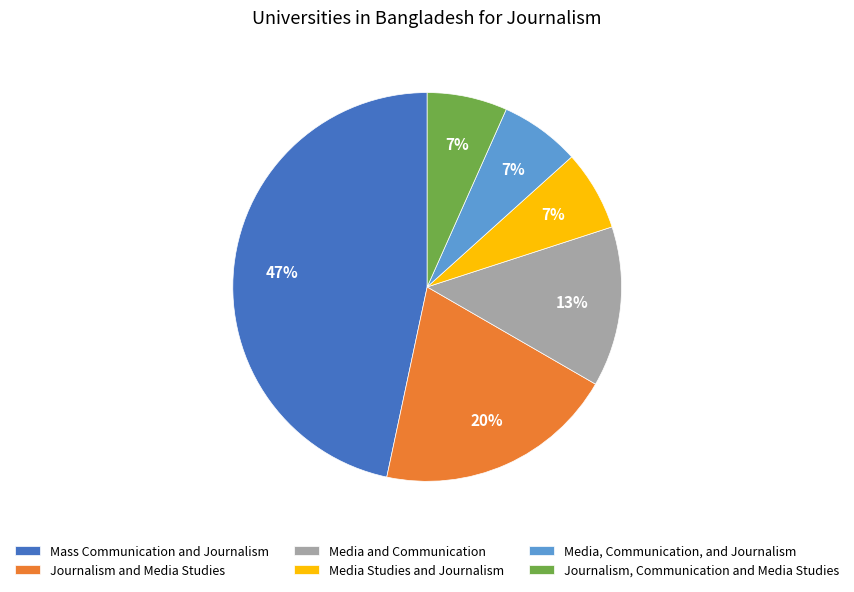

To the nearest percent, what is the difference between the largest and smallest slice percentages?

40%